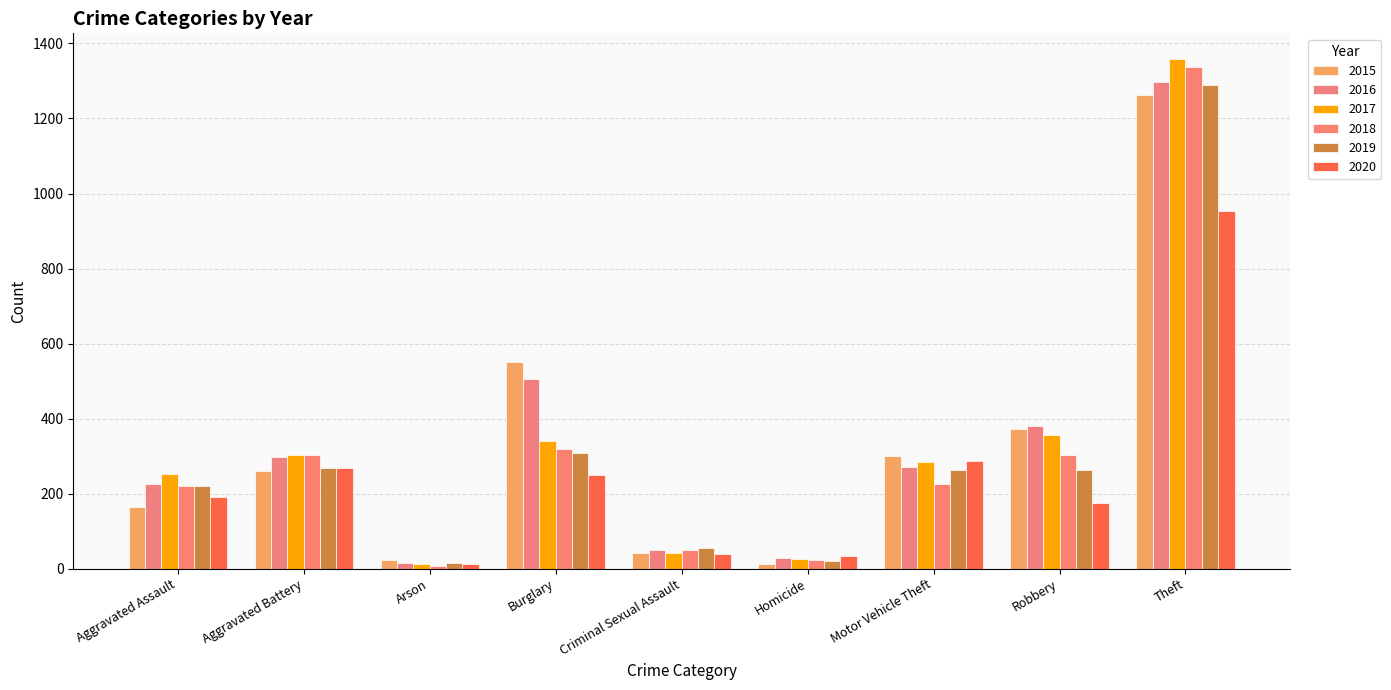

The value of 2019 at Aggravated Assault is 336. True or false?

False